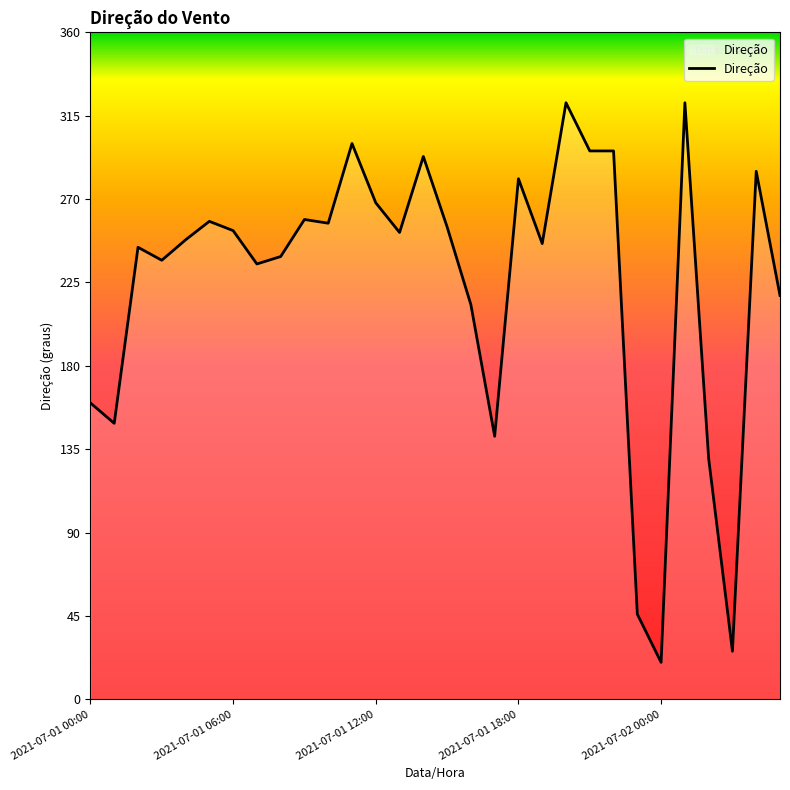

What is the minimum value shown in the chart?

20